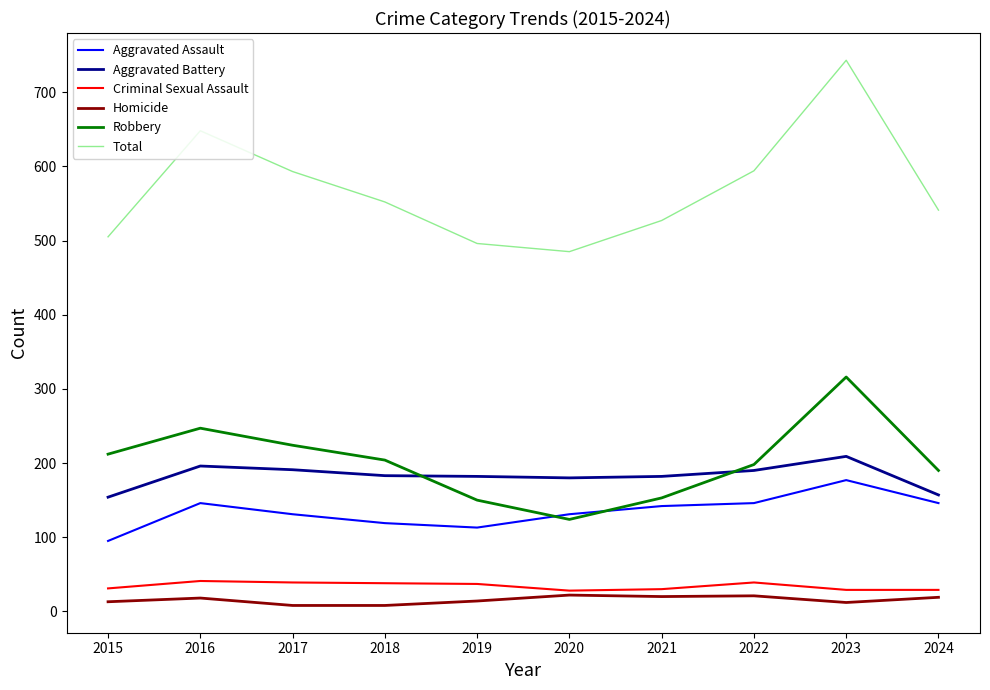

True or false: Aggravated Battery has a value of 154 at 2015.

True